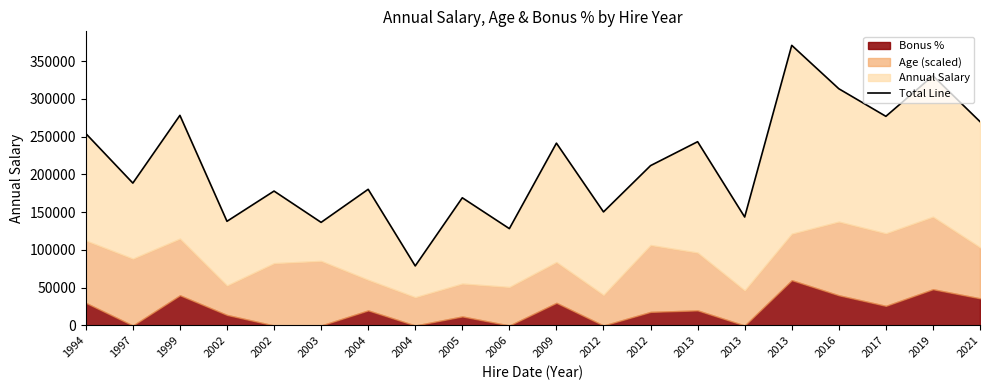

At which category does the chart reach its peak across all series?

2013